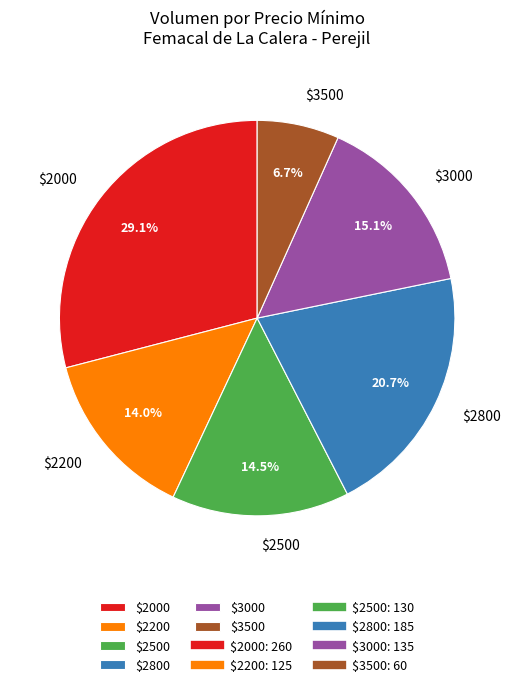

How much of the chart is everything except $2000?

70.9%